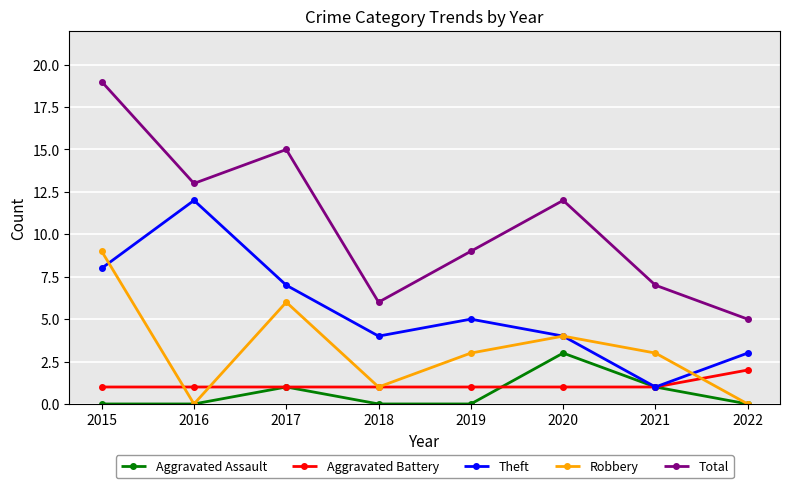

List the series in order of their peak value, lowest first.

Aggravated Battery, Aggravated Assault, Robbery, Theft, Total